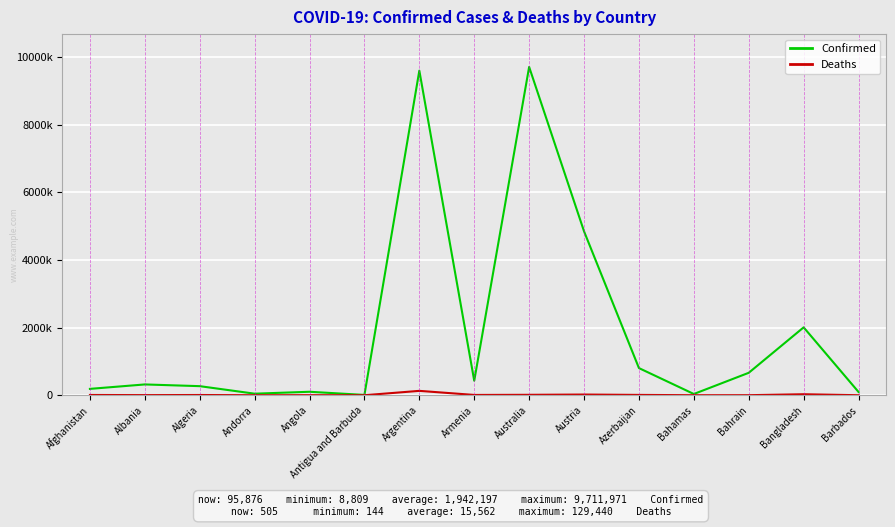

At which label is Confirmed closest to 4860390?

Austria